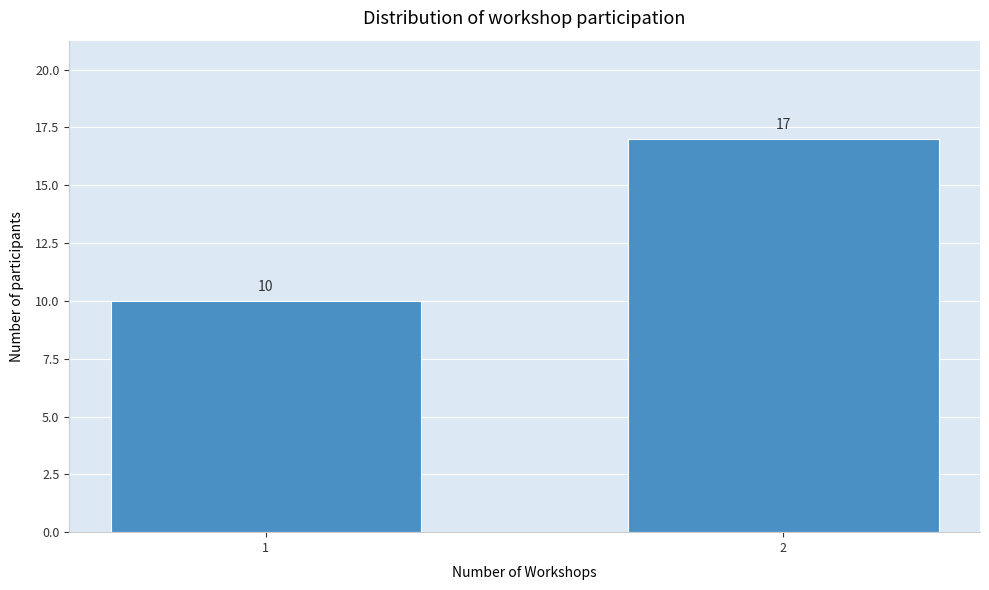

Reading left to right, what are all the values shown in this chart?

10	17